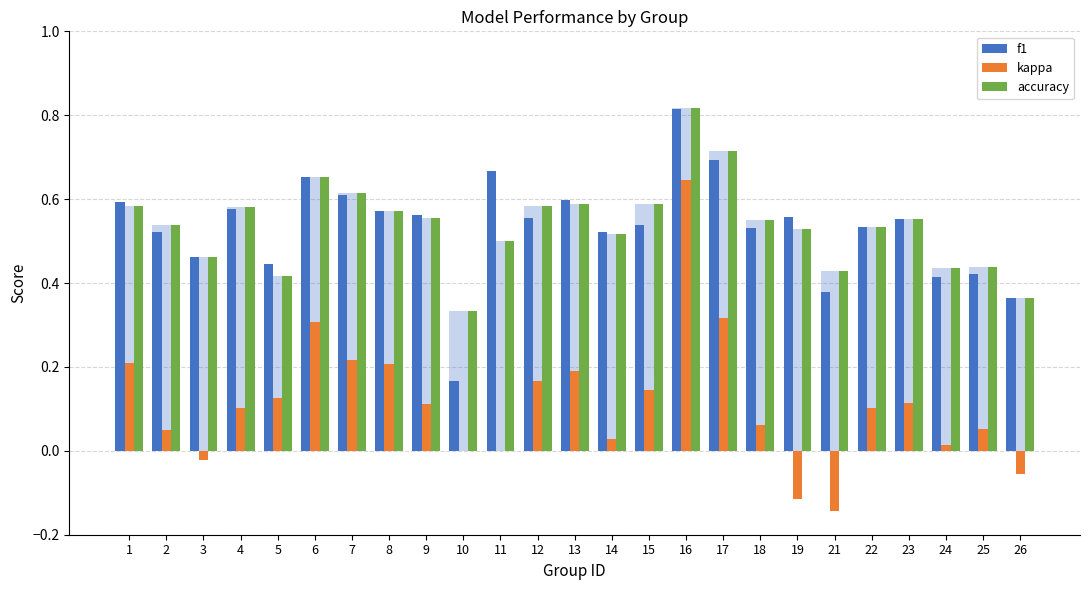

What is the difference between the maximum and minimum values in the accuracy series?

0.5